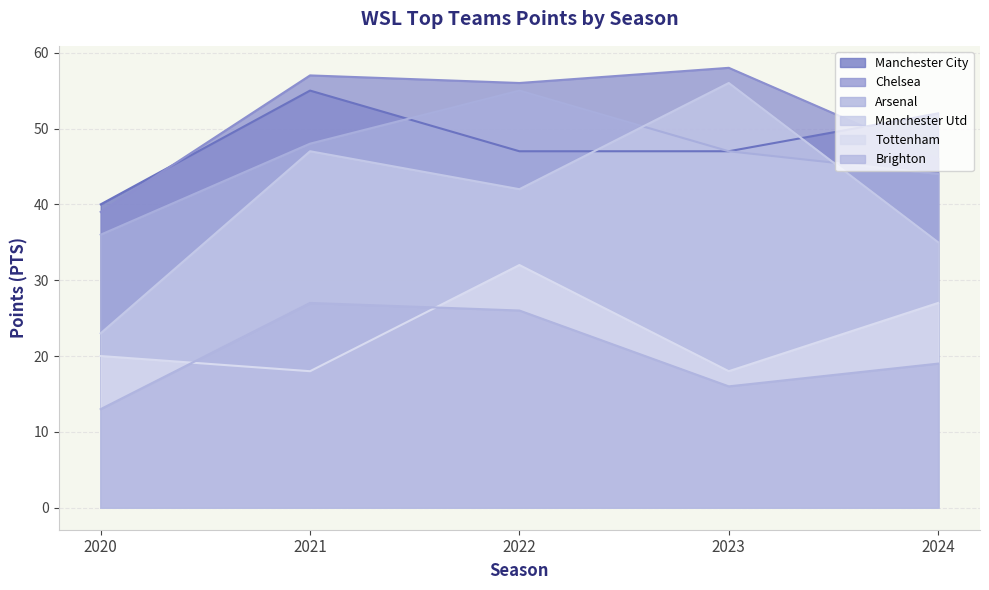

Rank the series by their maximum value, from lowest to highest.

Brighton, Tottenham, Manchester City, Arsenal, Manchester Utd, Chelsea